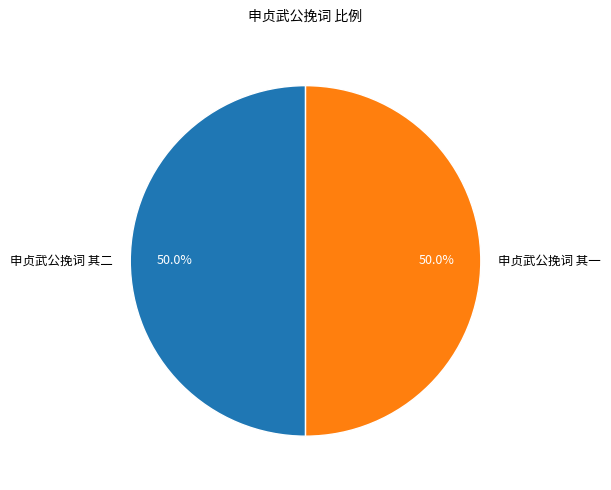

How many slices are in this pie chart?

2